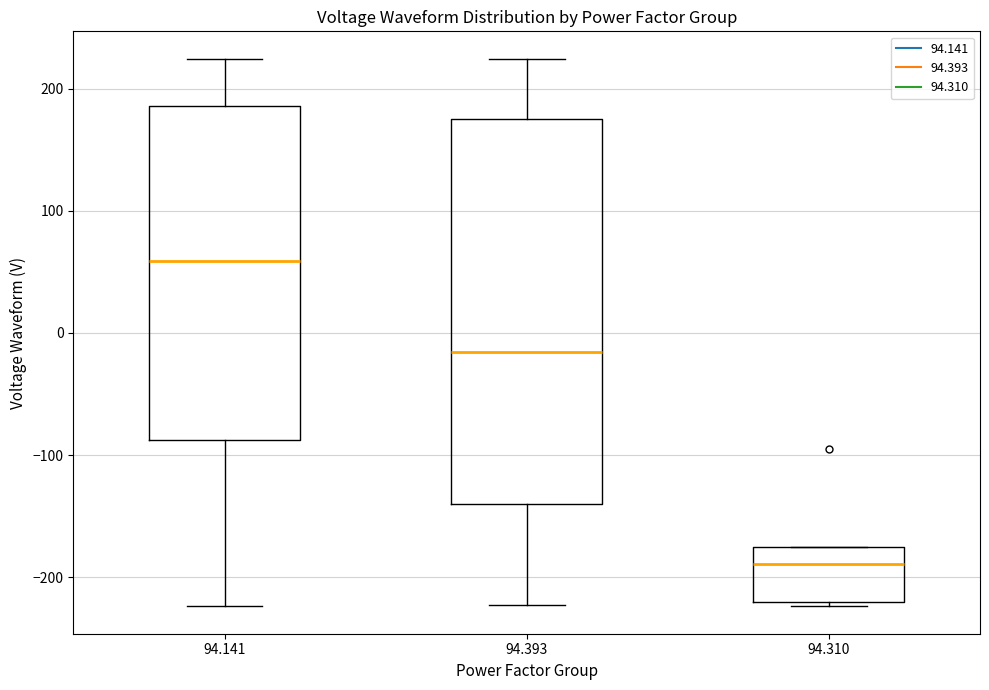

Reading left to right, transcribe this box plot: for each box, give where its median line is, the range the box spans, and where its two whiskers end, as read against the y-axis. The values are not printed on the chart, so give them approximately, as read against the axis.

94.141: median 60, box -90 to 190, whiskers -220 to 220
94.393: median -20, box -140 to 180, whiskers -220 to 220
94.310: median -190, box -220 to -180, whiskers -220 (just below the box's lower edge) to -180